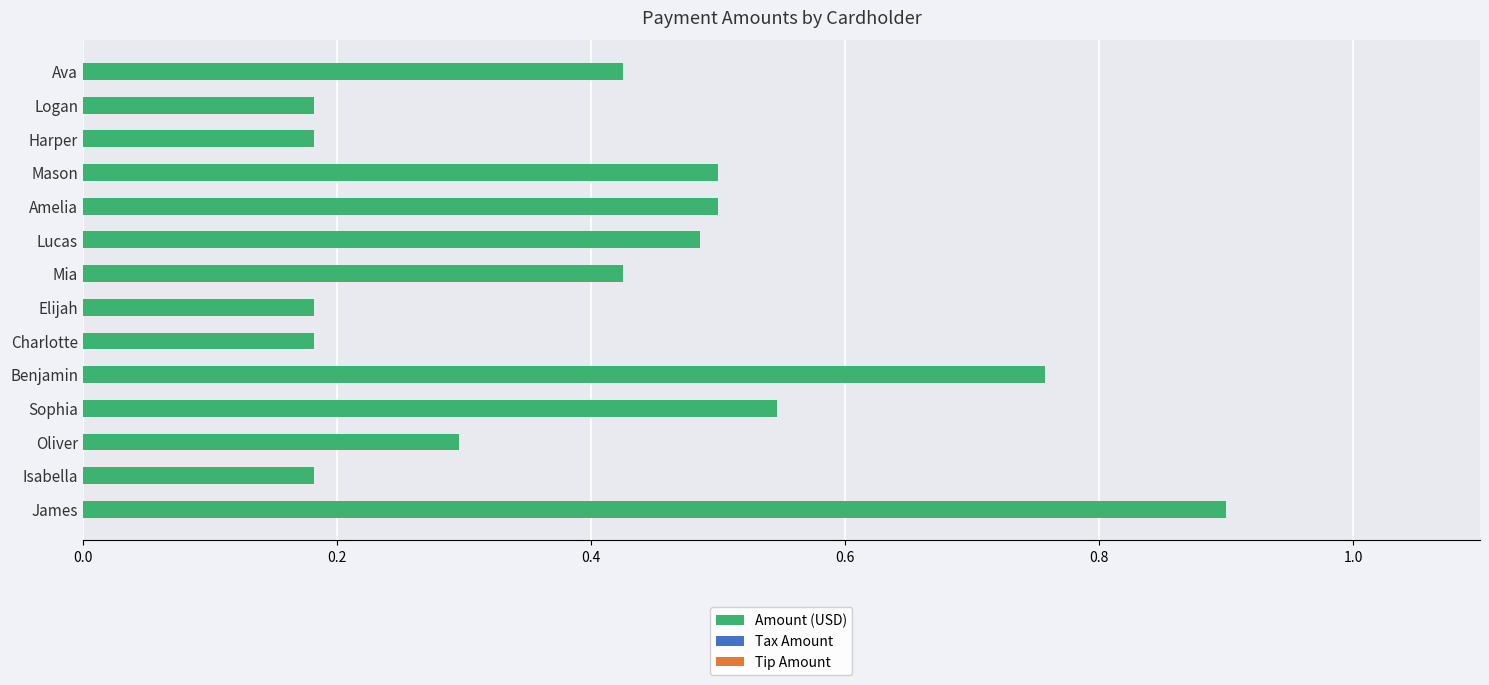

The chart shows a value of 0.3 at Harper. True or false?

False